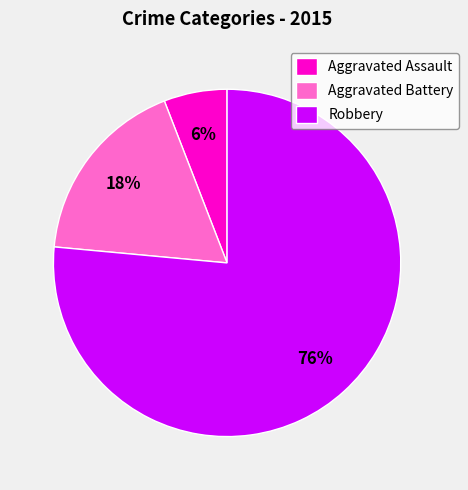

Between Aggravated Battery and Aggravated Assault, which is larger?

Aggravated Battery